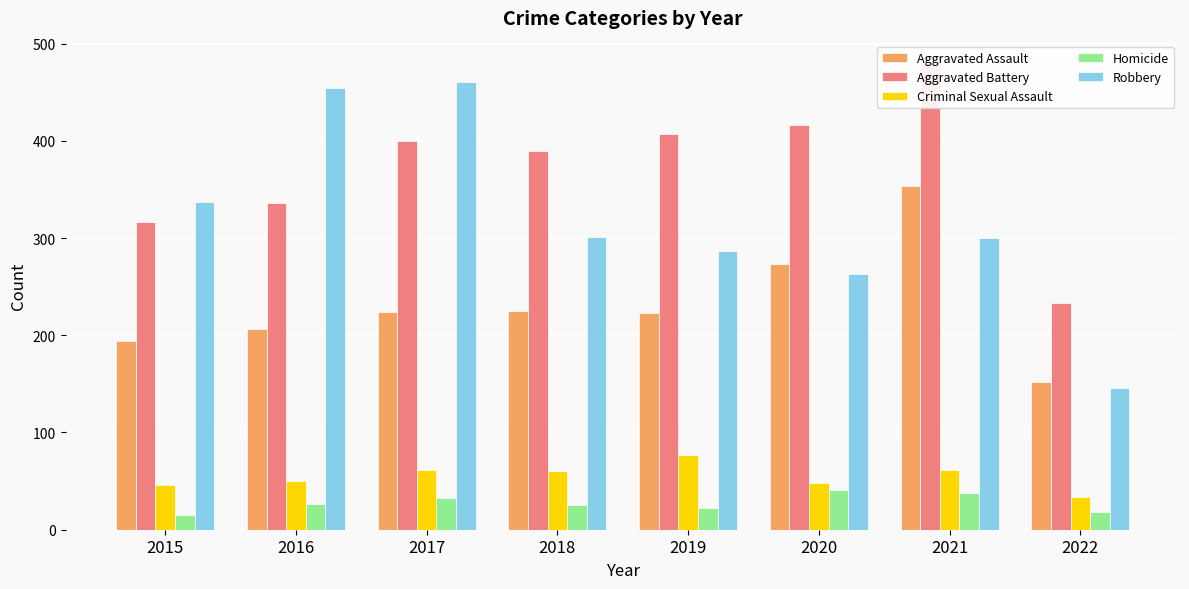

What is the difference between the second highest and second lowest values in the Aggravated Assault series?

79